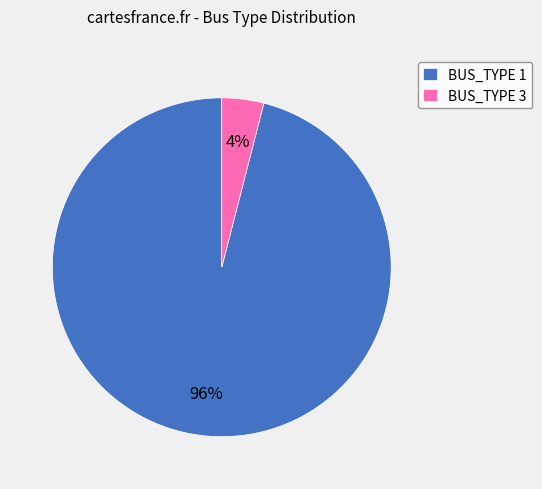

To the nearest percent, what portion does BUS_TYPE 1 represent?

96%